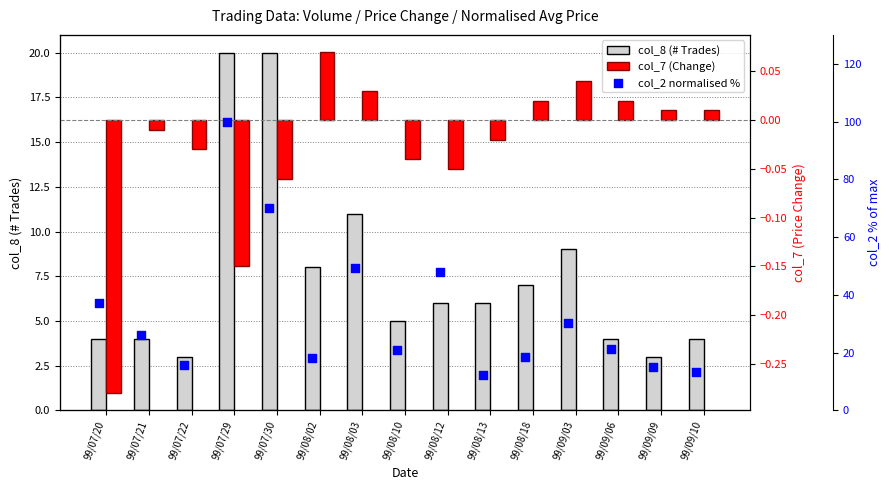

What is the total value across all series at 99/08/18?

25.4